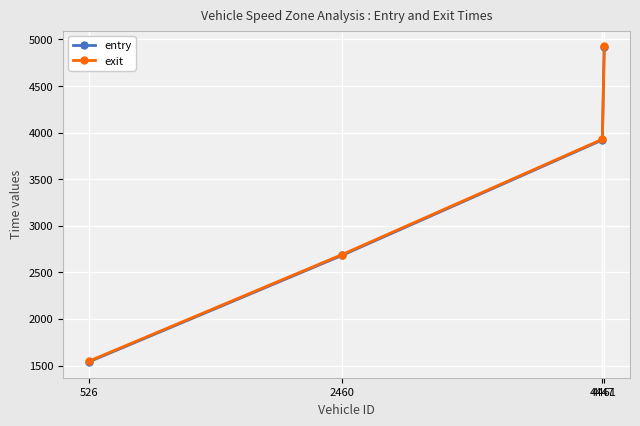

What is the total value across all series at 4447?

7851.3